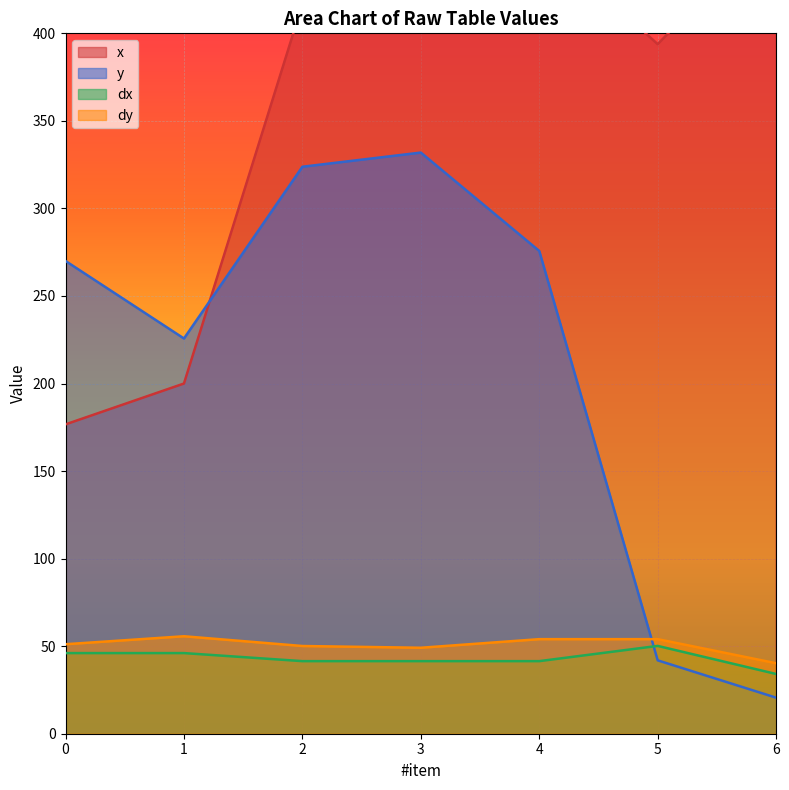

What is the difference between the maximum and minimum values in the dy series?

15.4